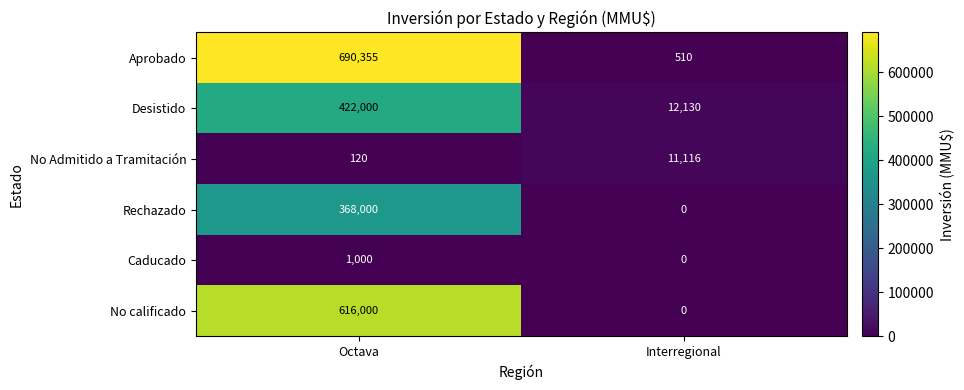

Which series has the widest spread of values?

Aprobado